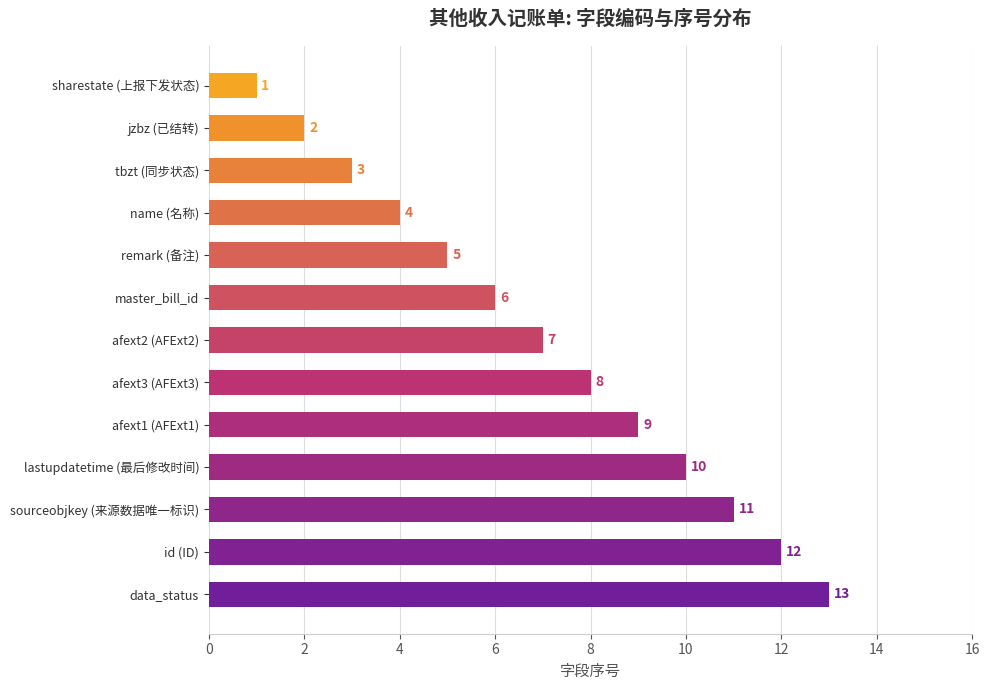

How many data points does each series have?

13